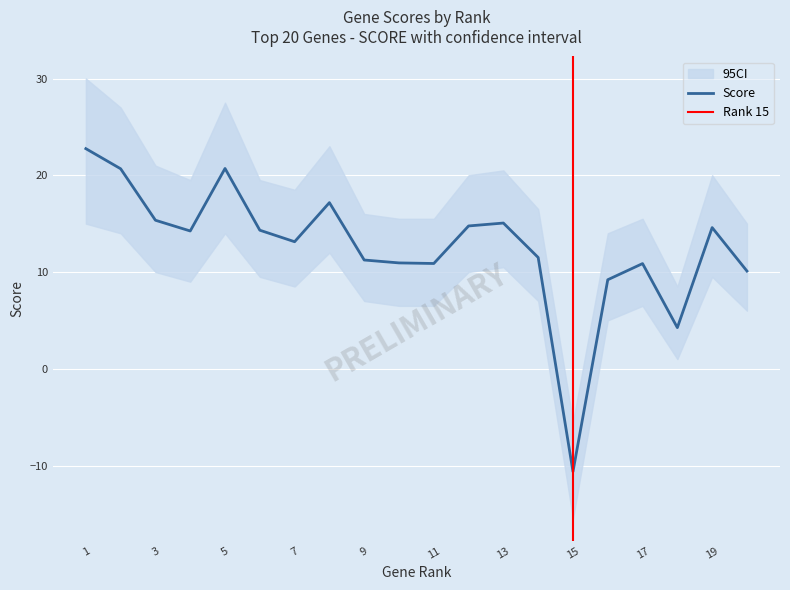

True or false: SCORE has more than 1 interior local peaks.

True